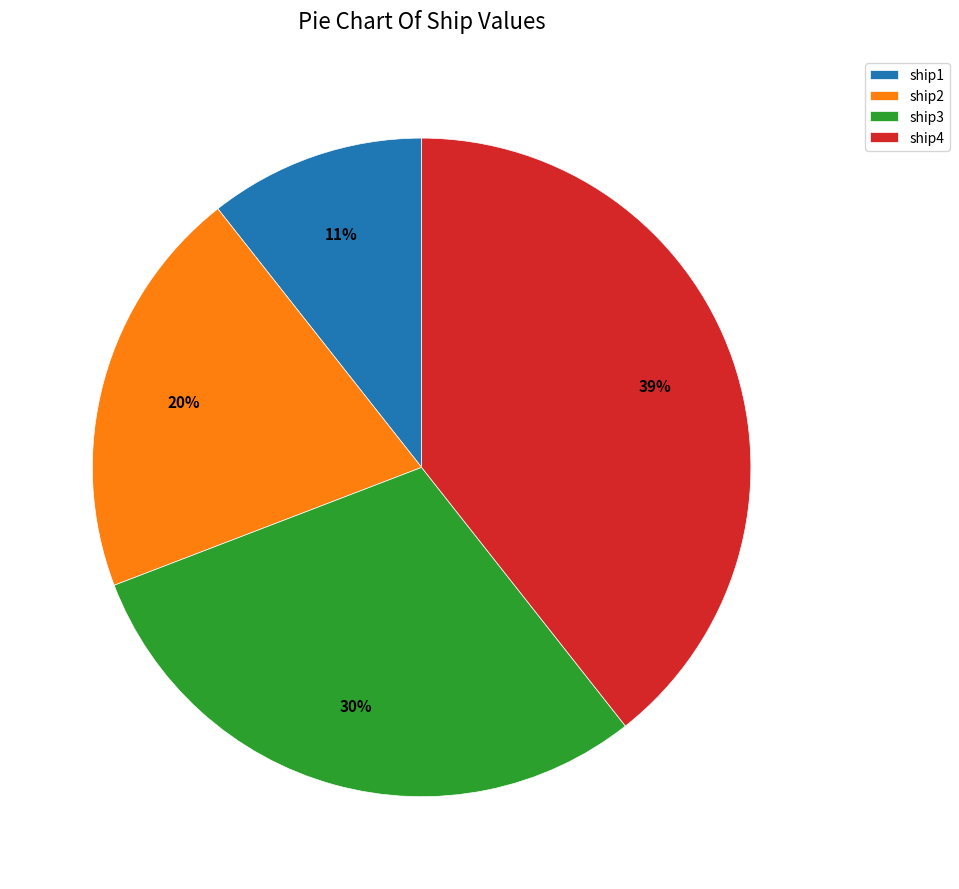

Which category has the smallest portion of the pie?

ship1